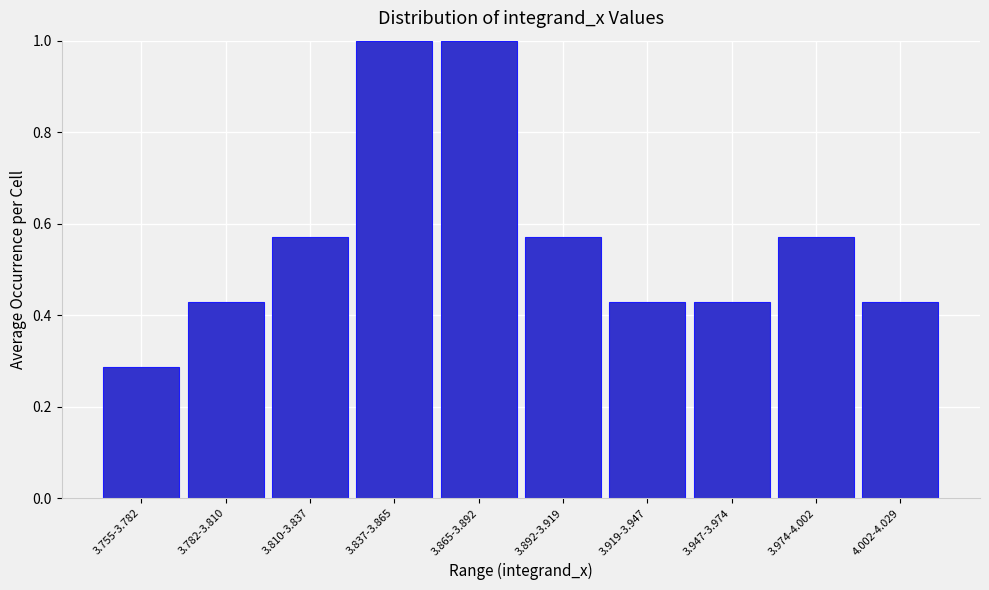

The value at 3.919-3.947 is 0.1. True or false?

False